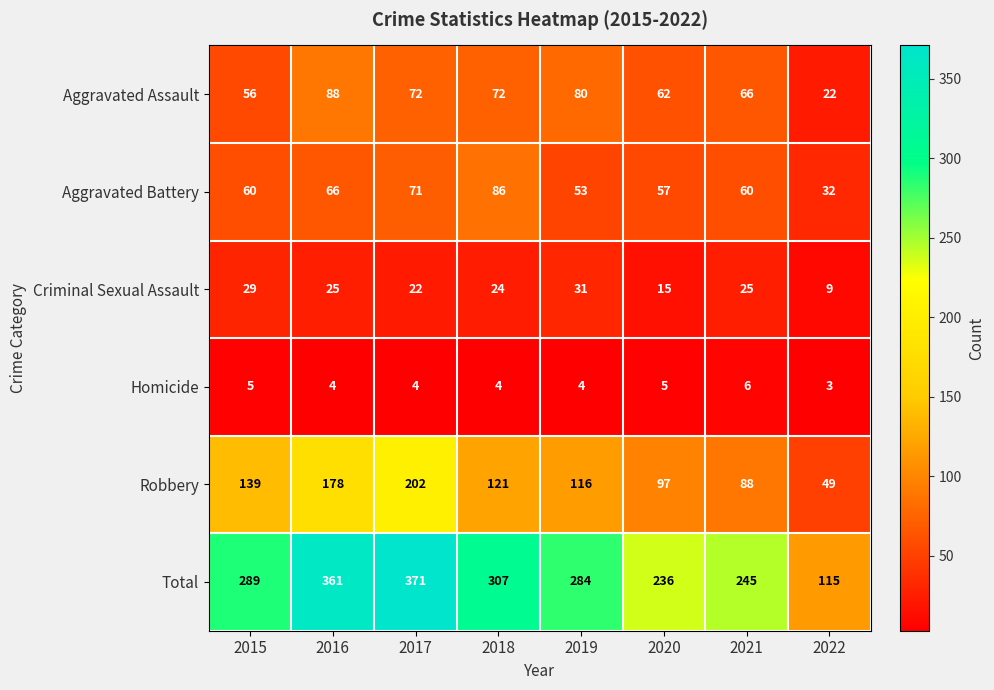

Count the Homicide values in the range 4 to 5.

6